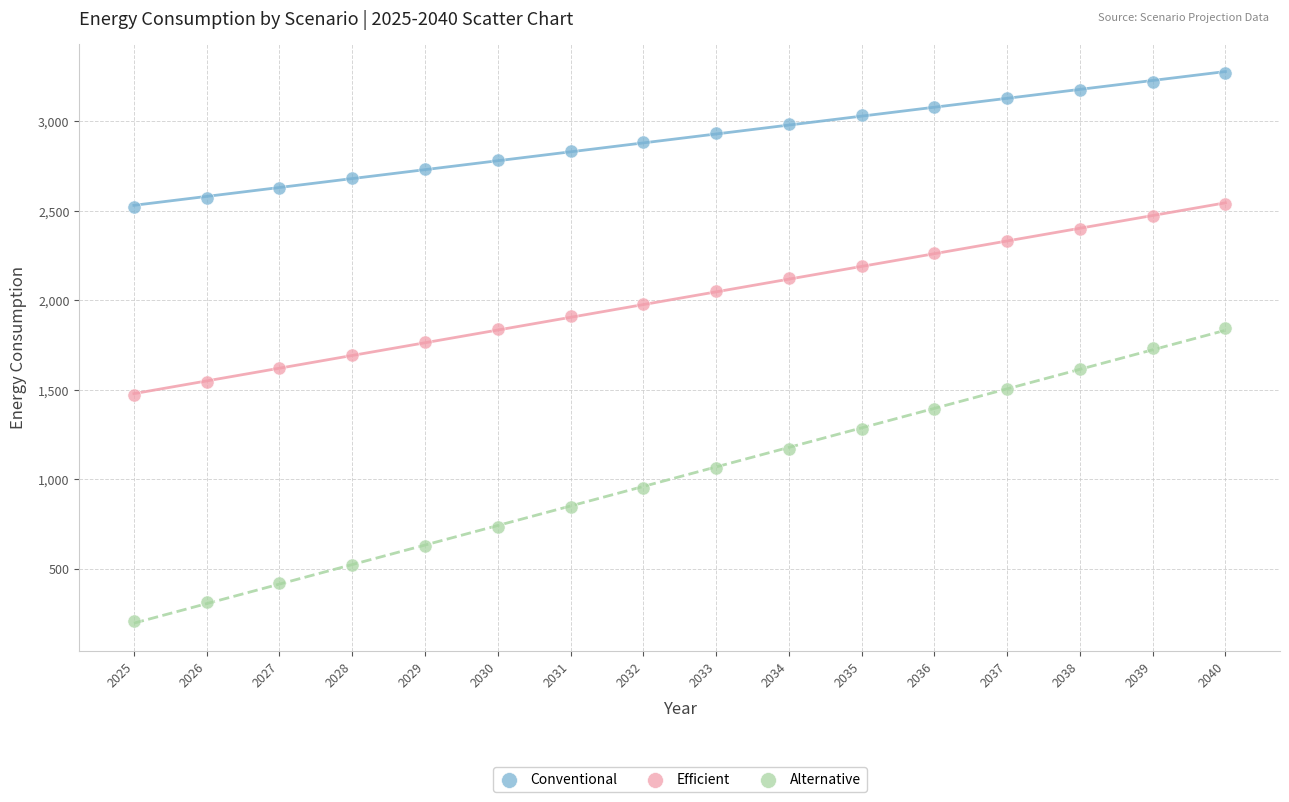

Which series reaches the maximum Y coordinate?

Conventional